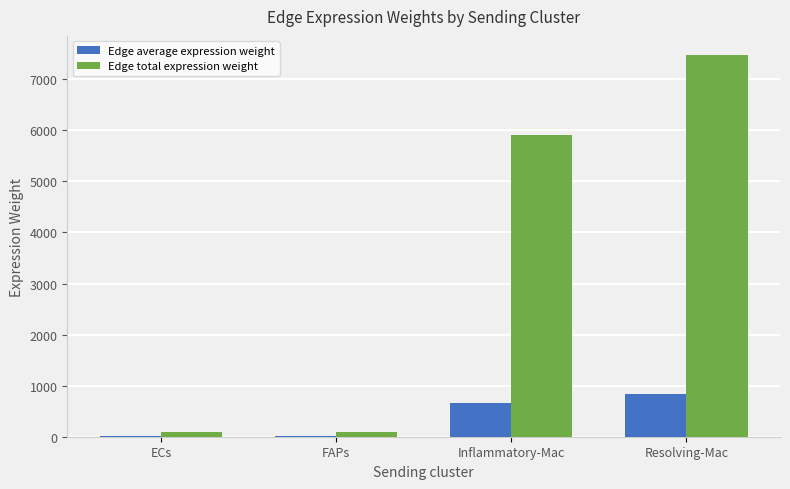

Is it true that Edge total expression weight equals 12573.7 at Resolving-Mac?

False